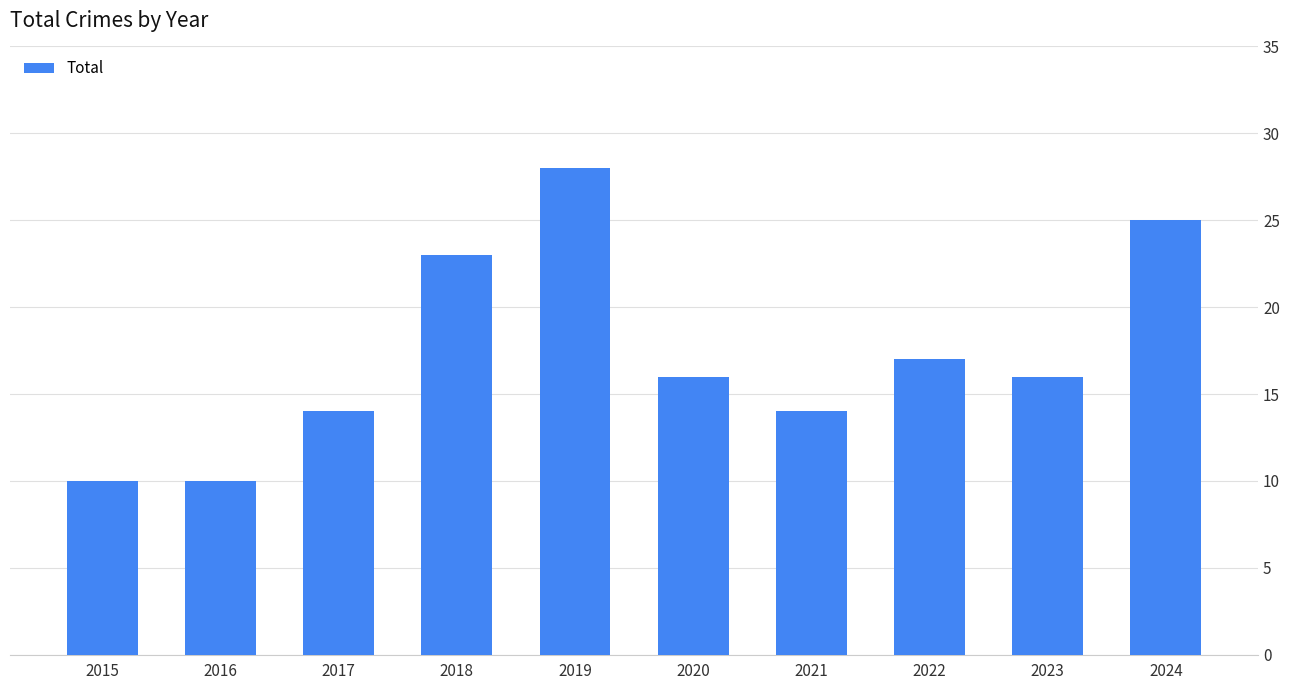

Reading right to left, list all the values displayed in this chart.

25	16	17	14	16	28	23	14	10	10